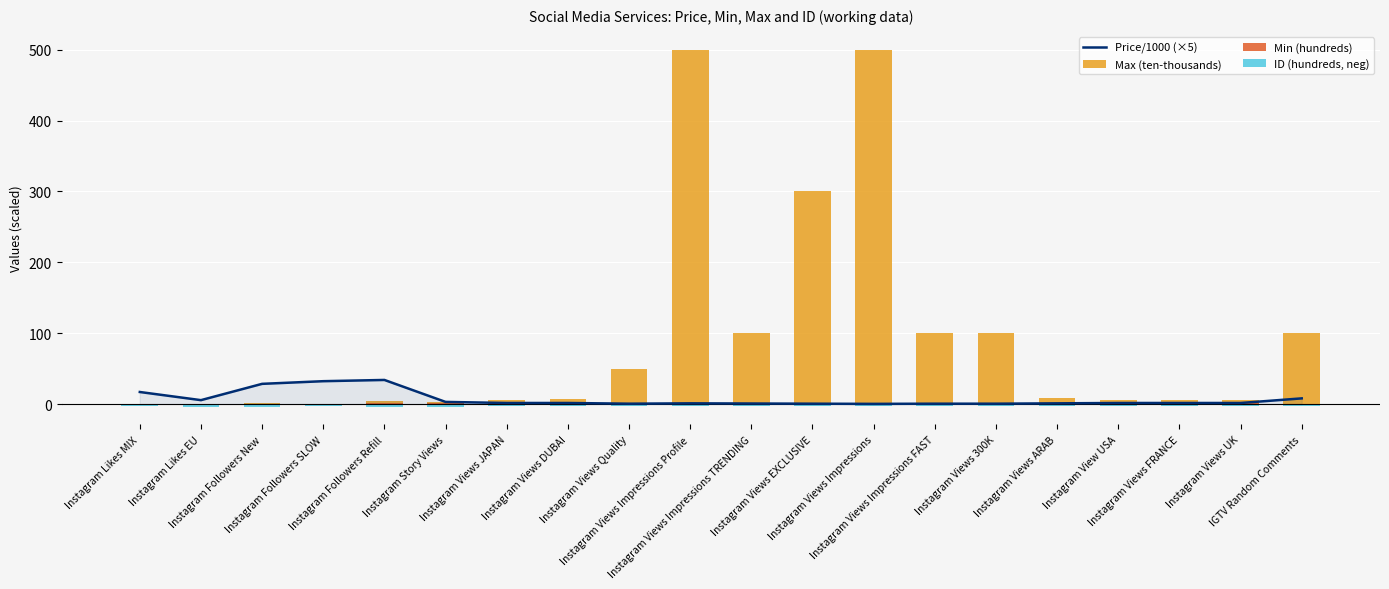

Is it true that Max (ten-thousands) equals 9.1 at Instagram View USA?

False